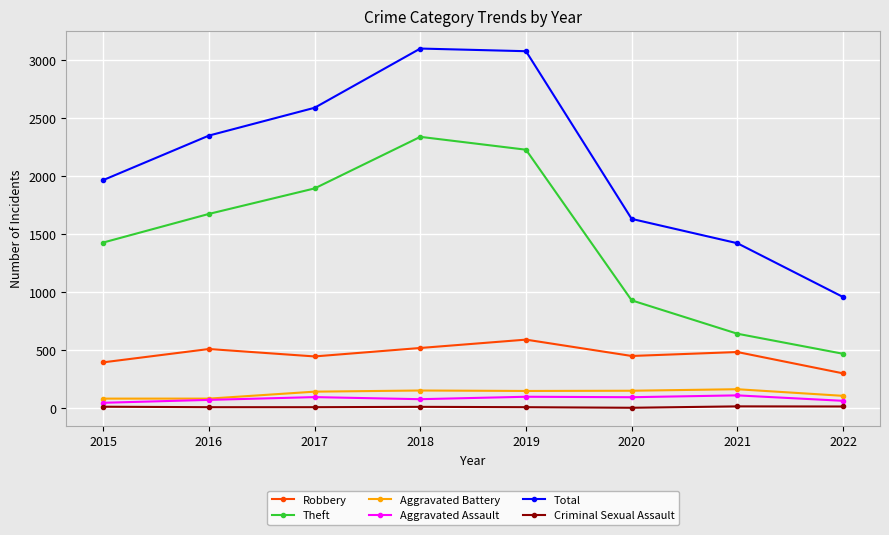

Rank the series at 2018 from highest to lowest value.

Total, Theft, Robbery, Aggravated Battery, Aggravated Assault, Criminal Sexual Assault